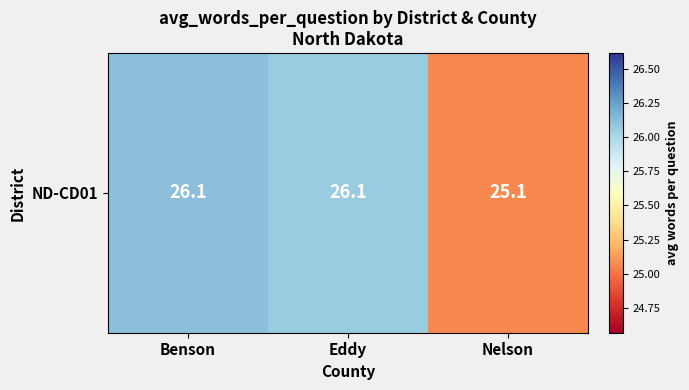

The chart shows a value of 37.6 at Eddy. True or false?

False